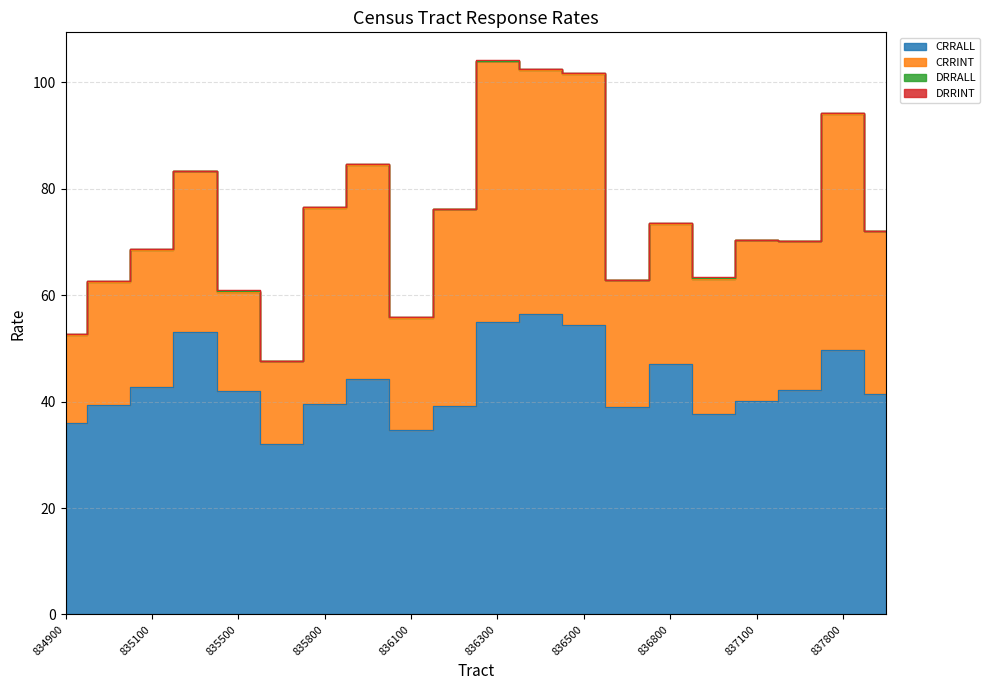

Is it true that CRRINT equals 16.0 at 836500?

False